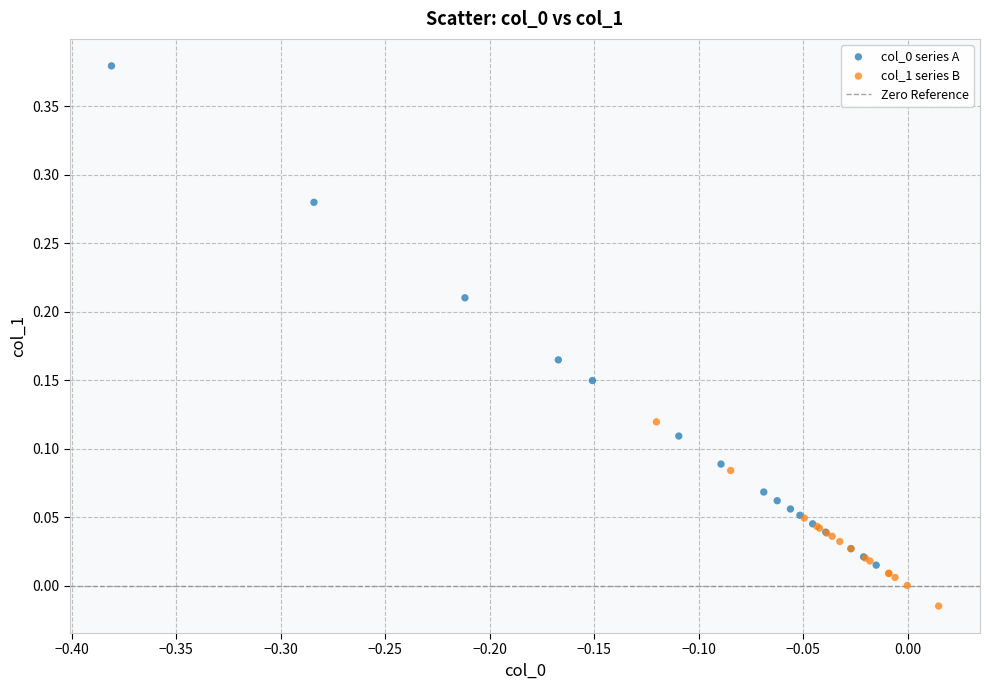

Which series reaches the minimum Y coordinate?

col_1 series B